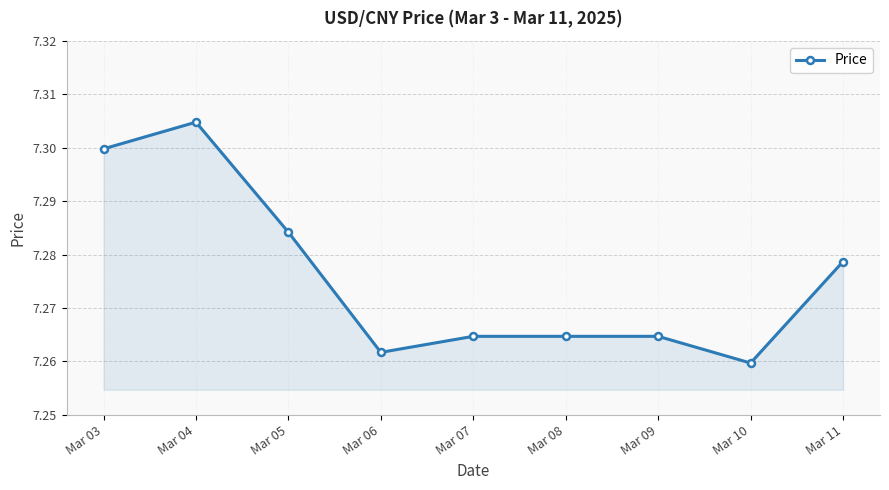

At which category does the chart reach its minimum across all series?

Mar 10